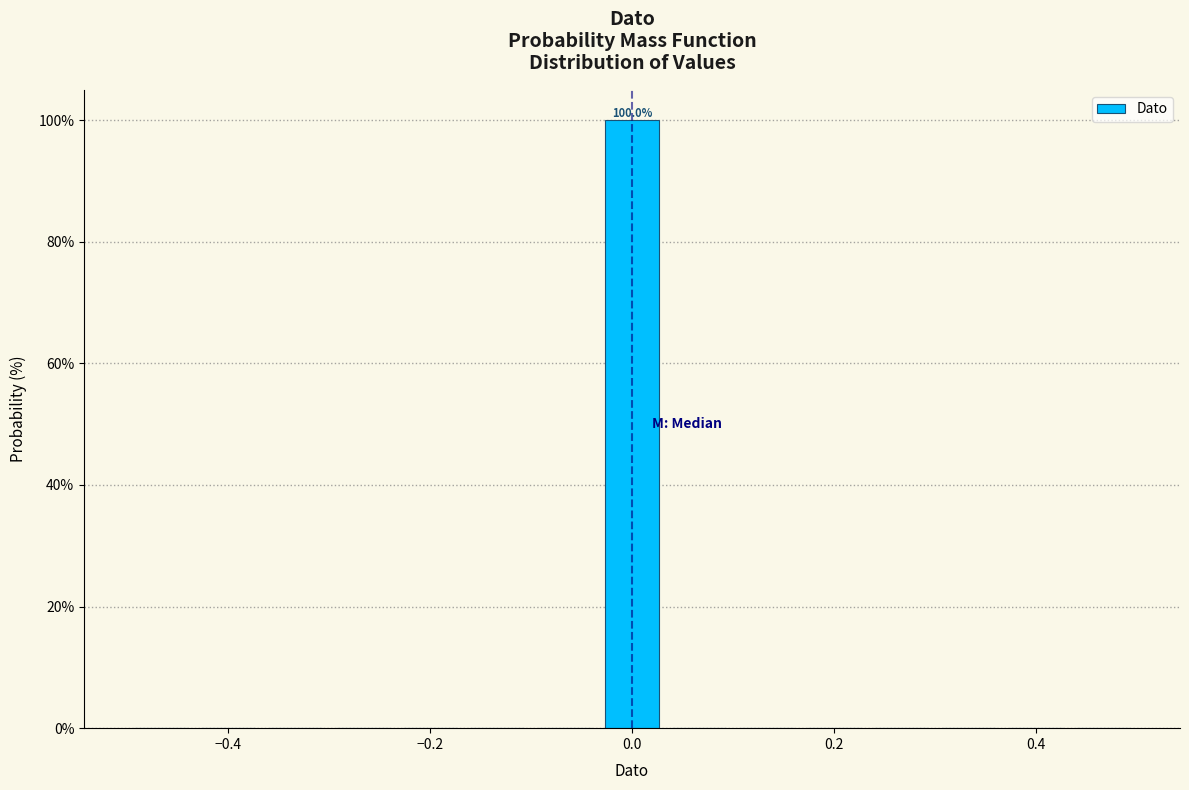

Around what value on the x-axis is the tallest bar? Give the approximate position of its centre, as read against the axis.

0.00